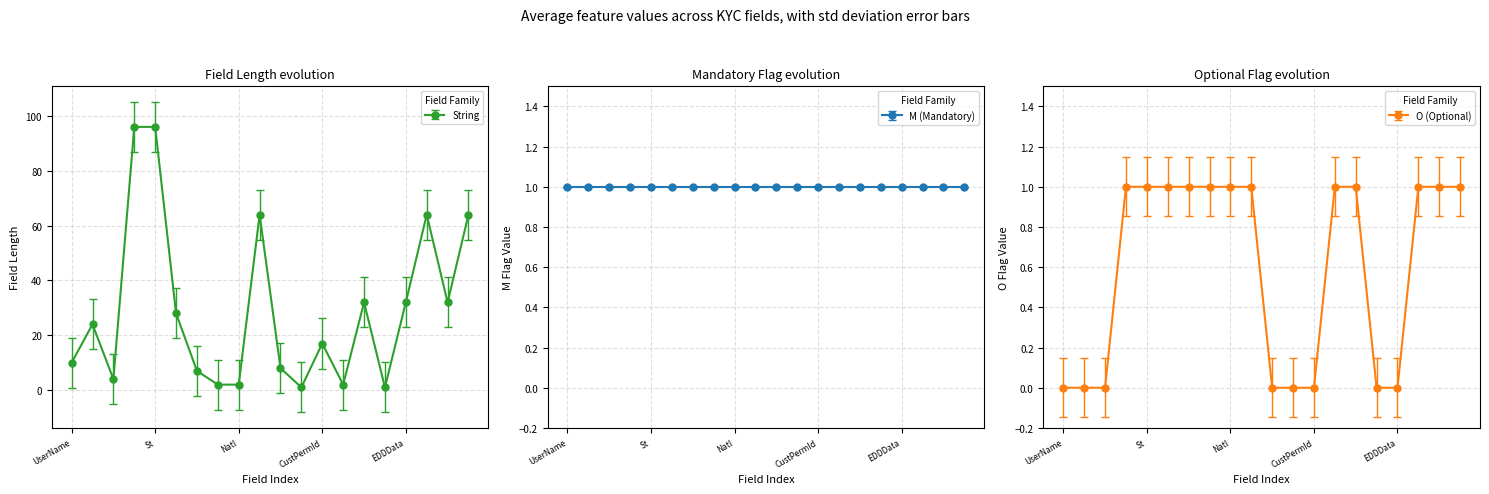

How many positive values does the O (Optional) series have?

12